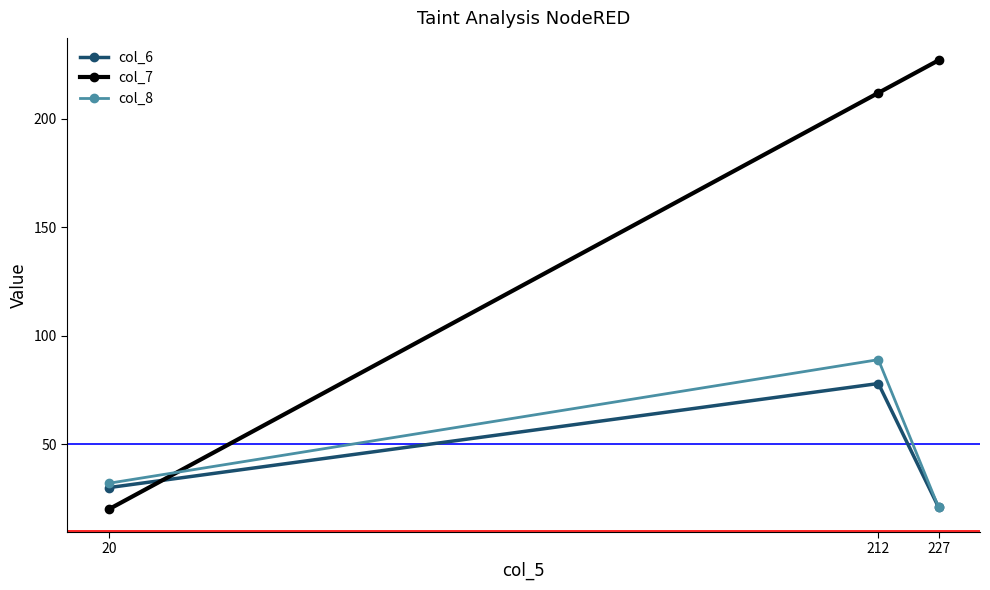

Rank the categories by col_7 value from highest to lowest.

227, 212, 20